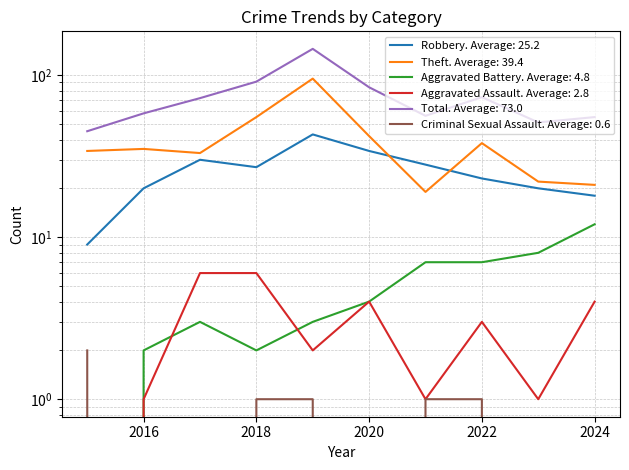

What is the average value of the Total series?

73